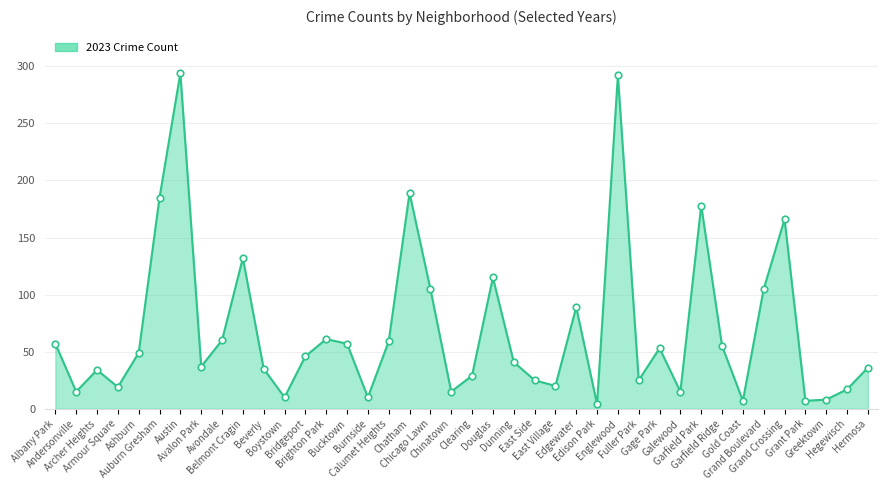

What is the maximum value shown in the chart?

294